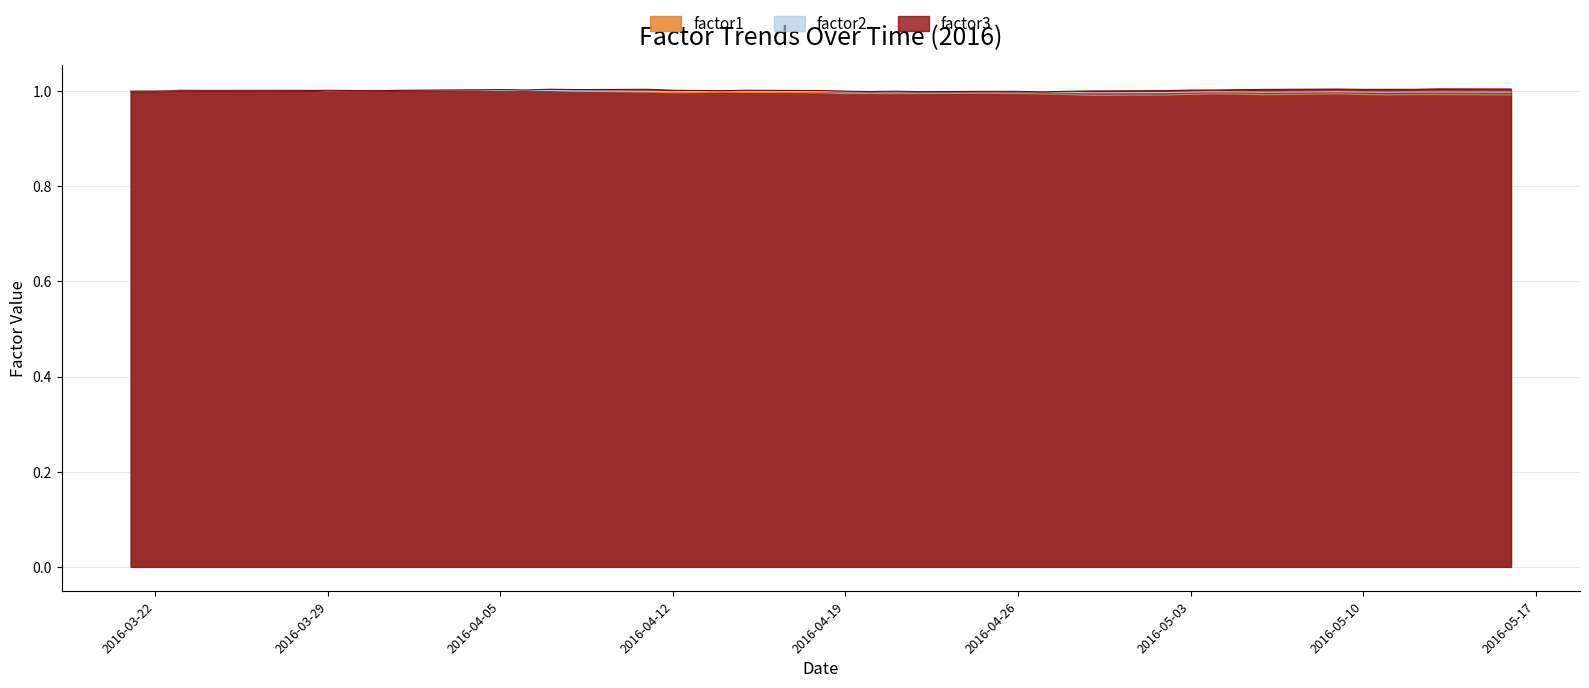

At which label does factor2 reach its peak?

2016-04-04